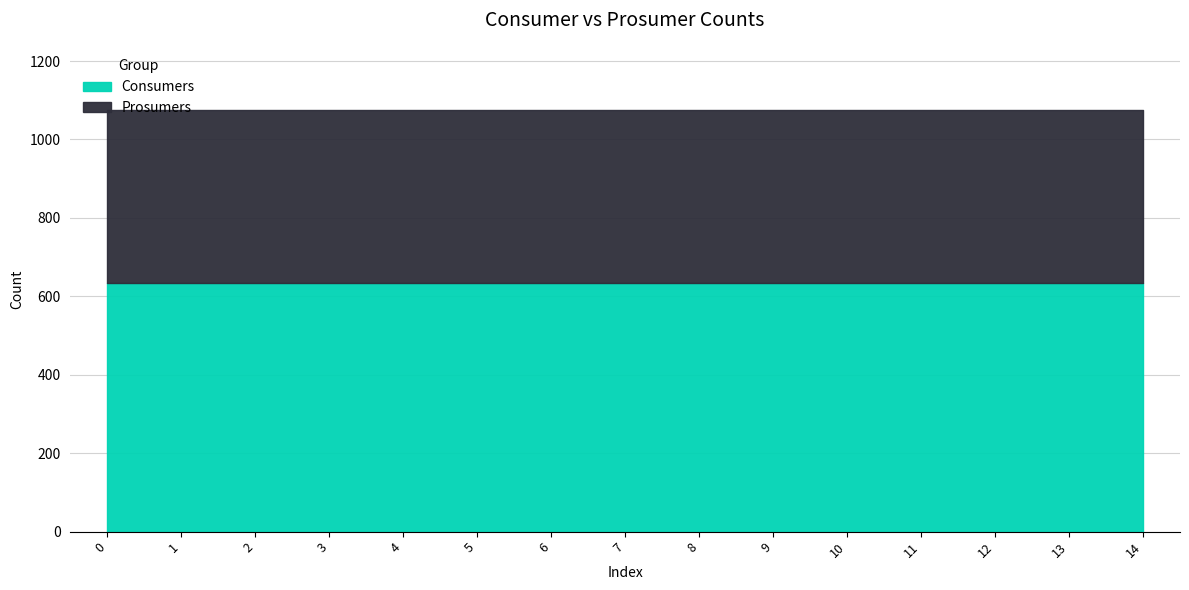

True or false: Prosumers and Consumers intersect in this chart.

False